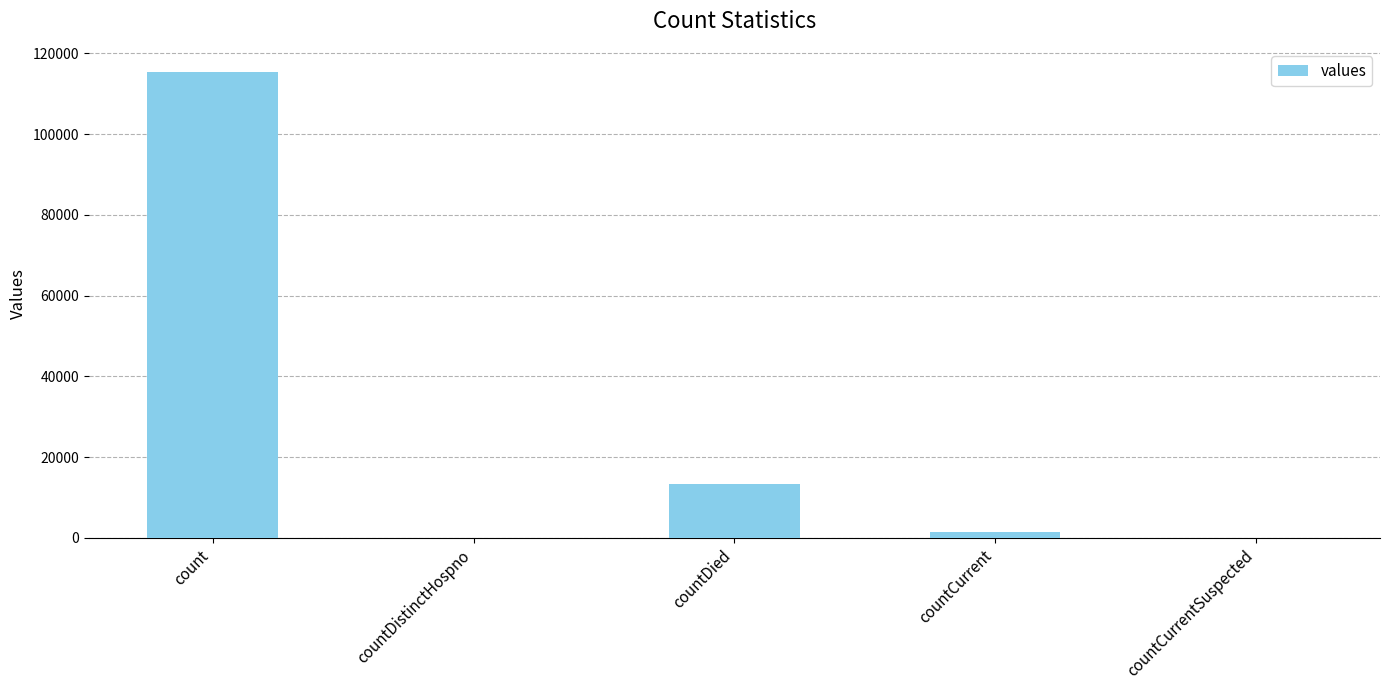

Reading right to left, what are all the values shown in this chart?

0	1383	13343	0	115379